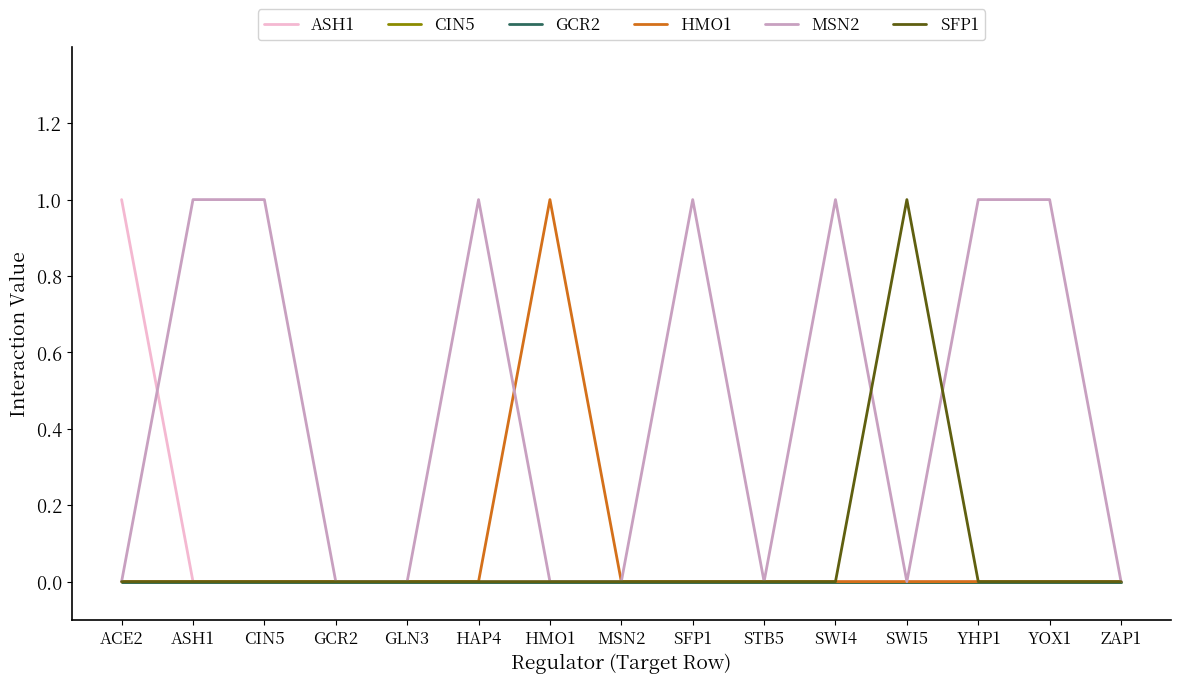

Does the chart display data point markers on the line(s)?

No